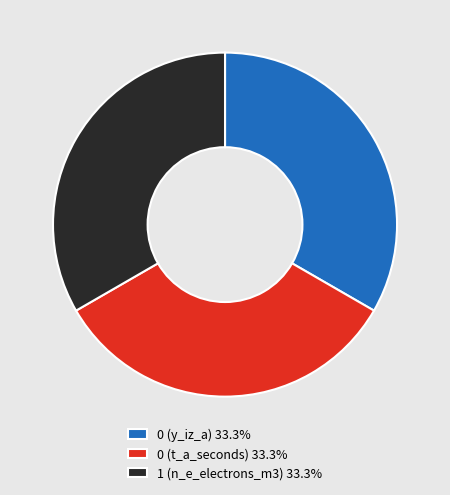

Do 1 (n_e_electrons_m3) 33.3% and 0 (t_a_seconds) 33.3% together represent more than half of the pie?

Yes